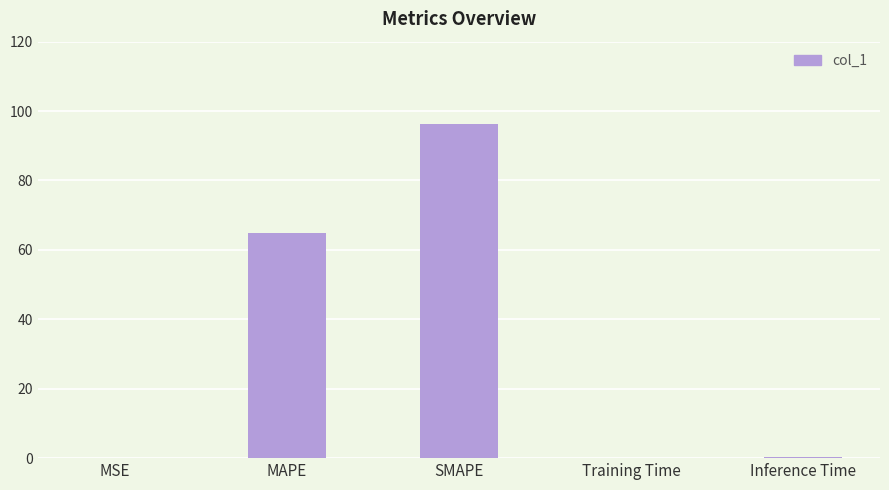

The value at SMAPE is 19.9. True or false?

False